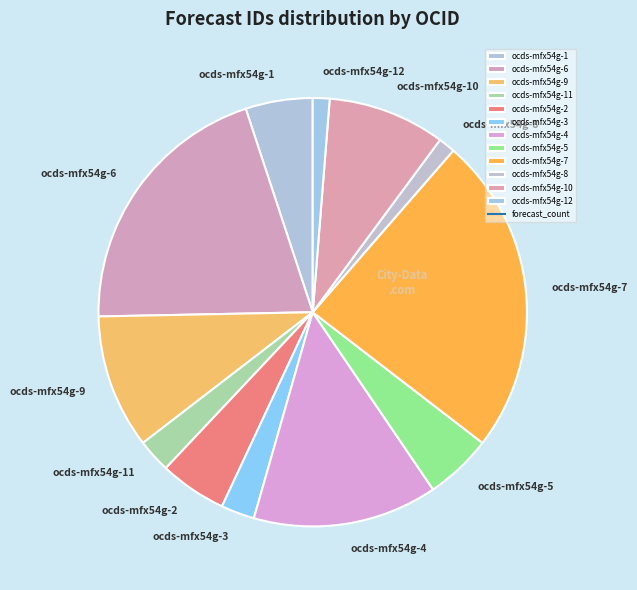

Which has a higher value, ocds-mfx54g-10 or ocds-mfx54g-3?

ocds-mfx54g-10